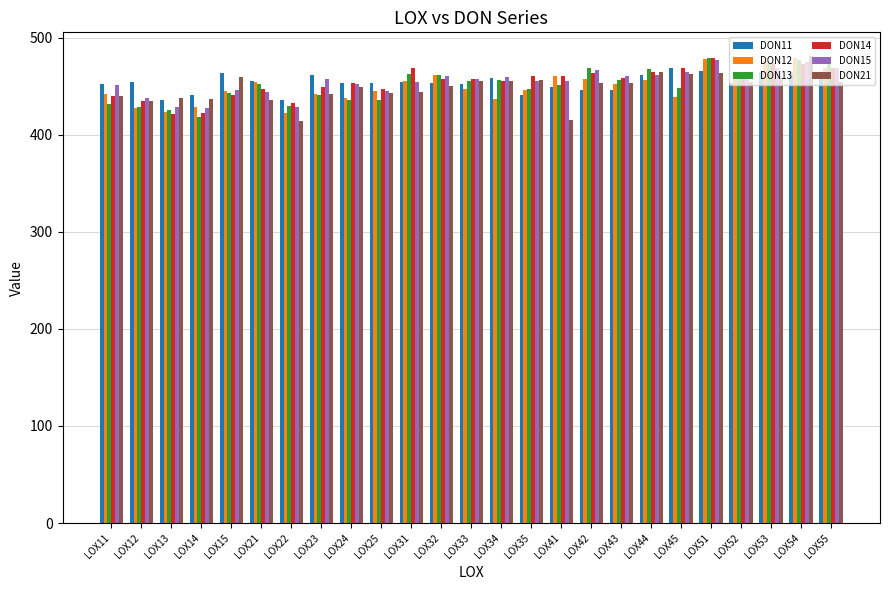

Count the number of categories in the chart.

25